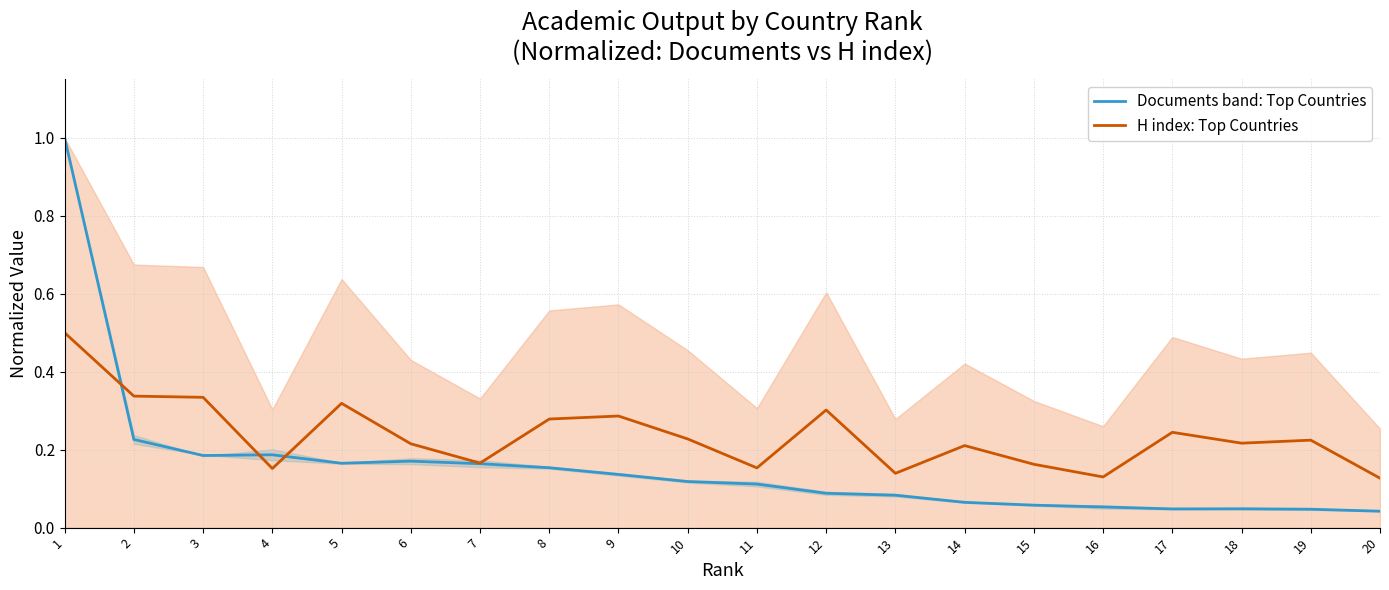

How many intersections are there between Documents band: Top Countries and H index: Top Countries?

3